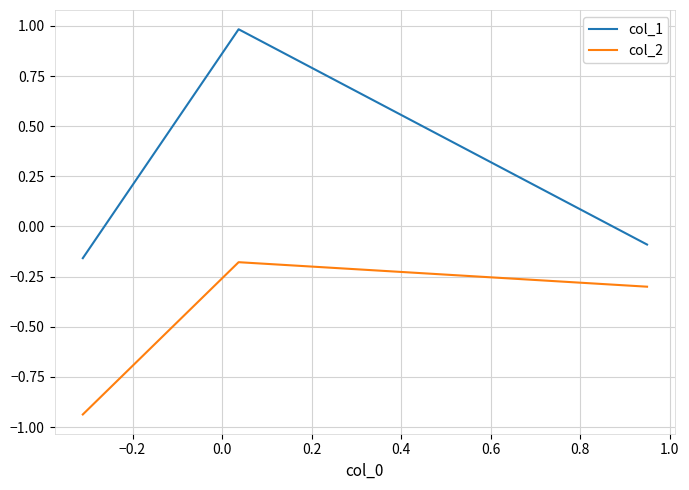

What is the average value of the col_1 series?

0.2